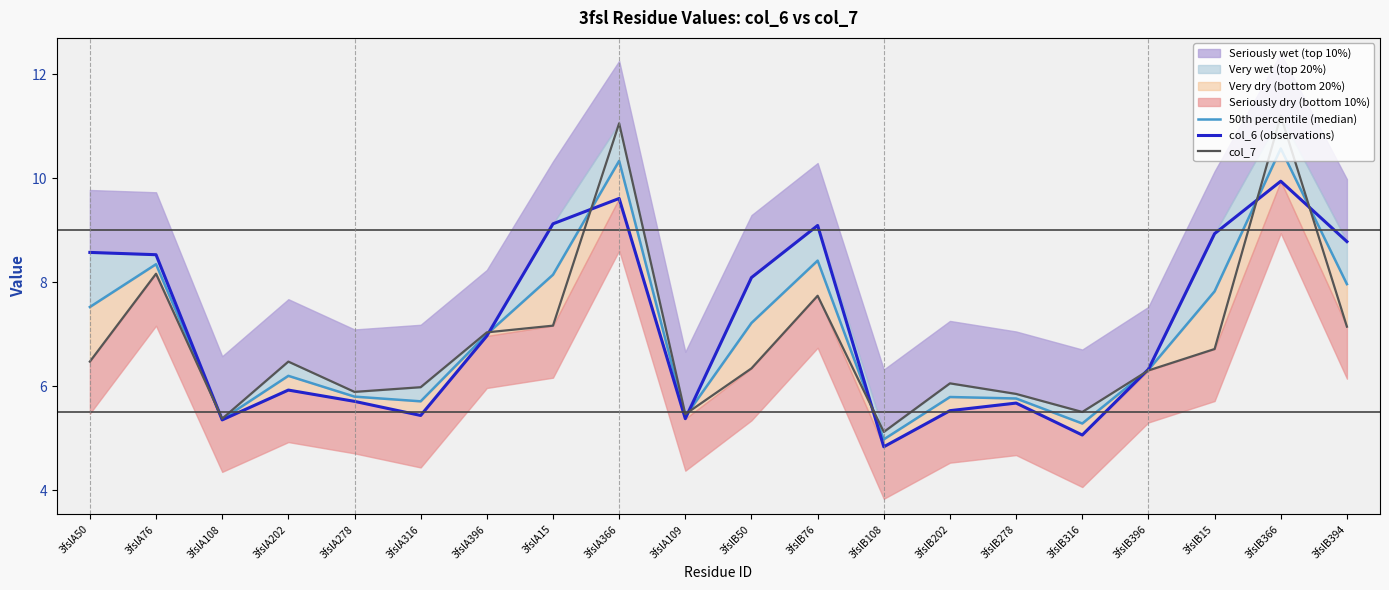

What is the value of the 50th percentile (median) point at the 7th from the left?

7.0